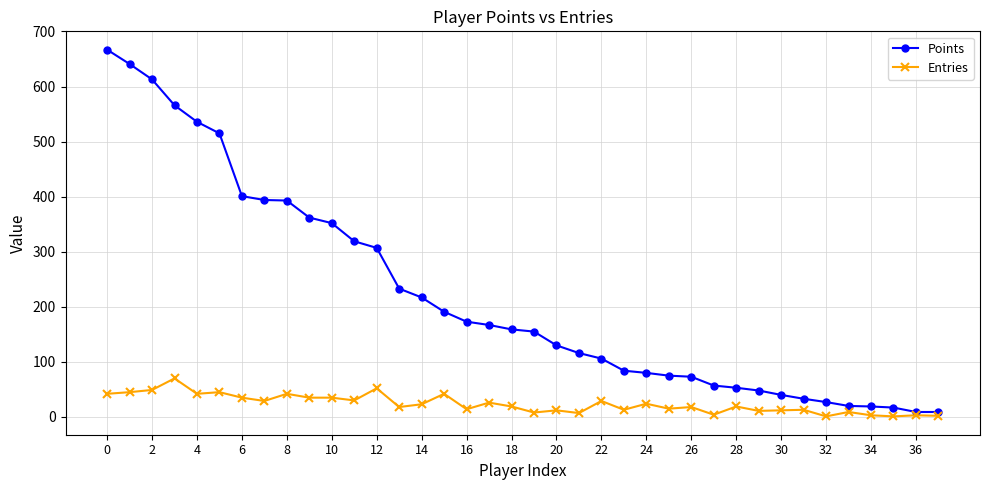

What is the maximum value for Entries?

70